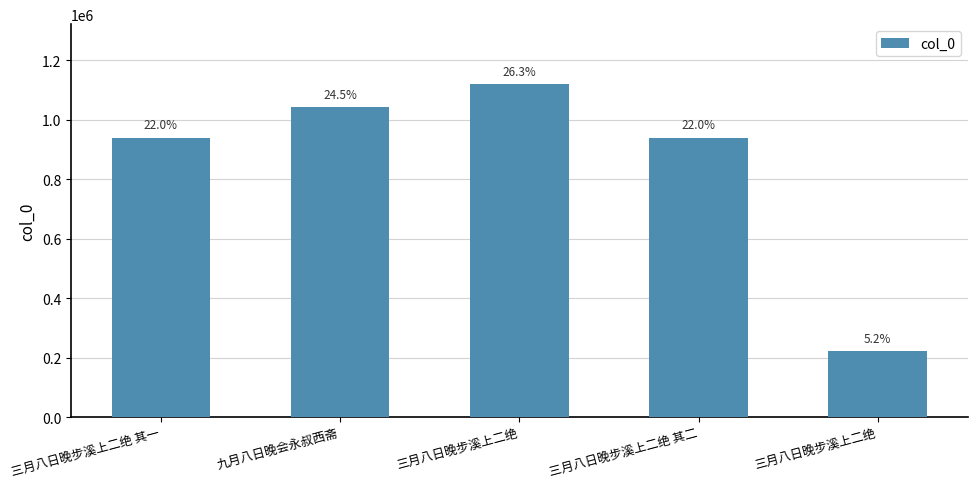

What is the difference between the maximum and second lowest values?

180053